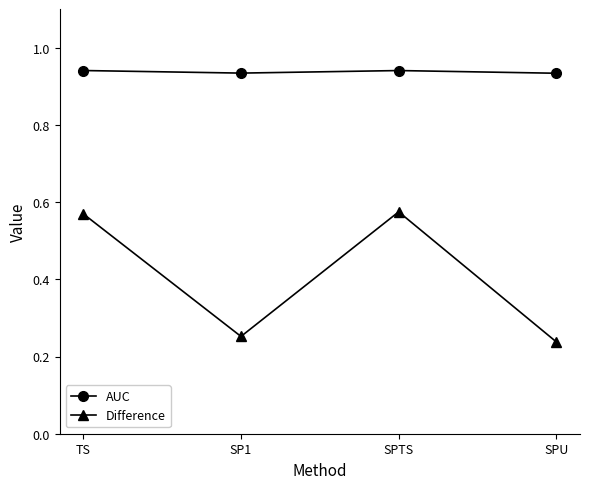

Which series has the largest range (max minus min)?

Difference